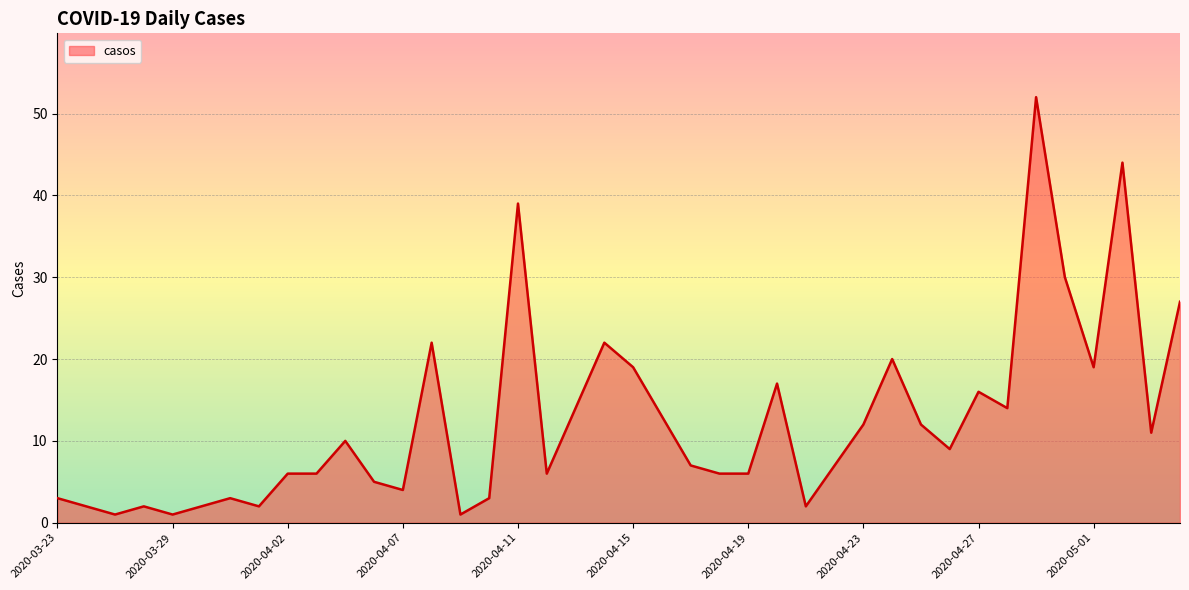

What is the difference between the maximum and minimum values?

51